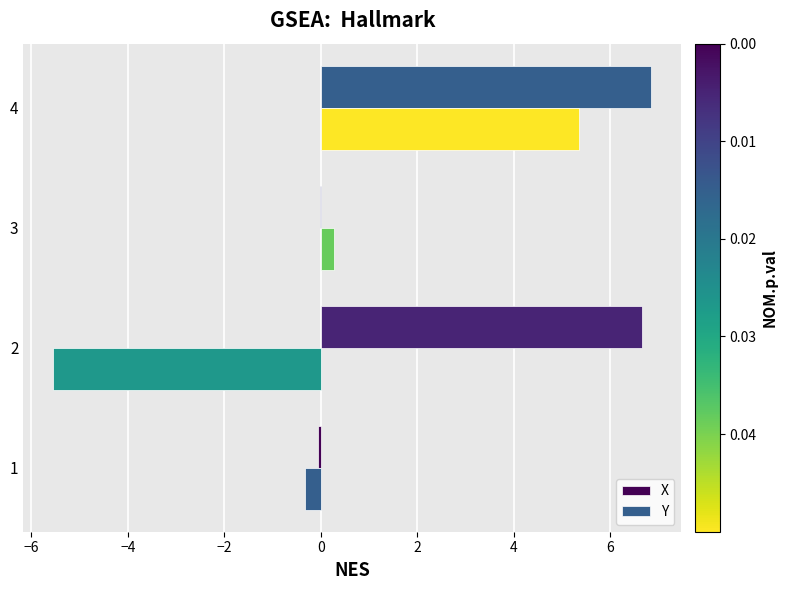

Which series has the largest total across all categories?

X